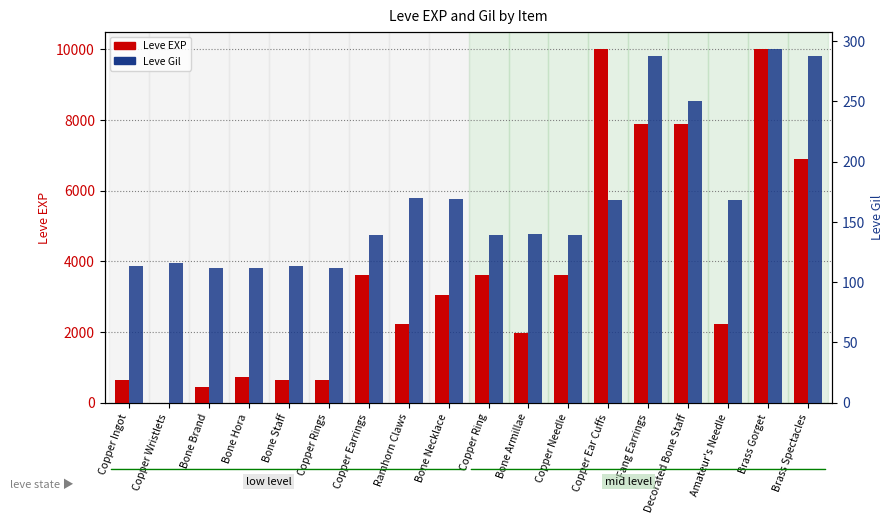

How many bars are there in total?

36